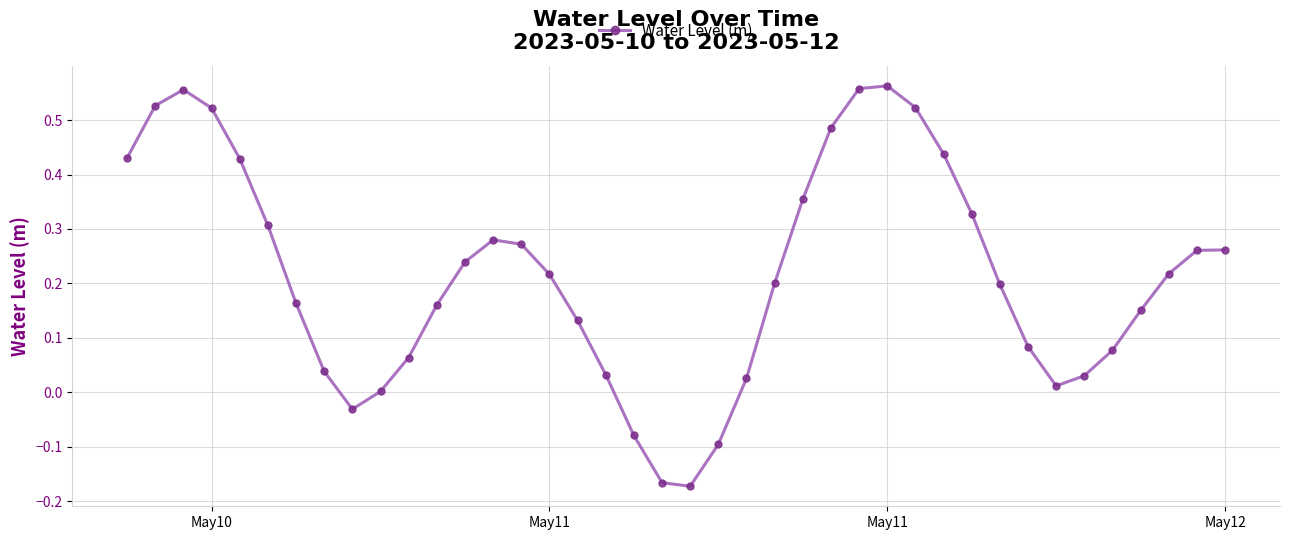

True or false: there are more than 2 points higher than both neighbors.

True